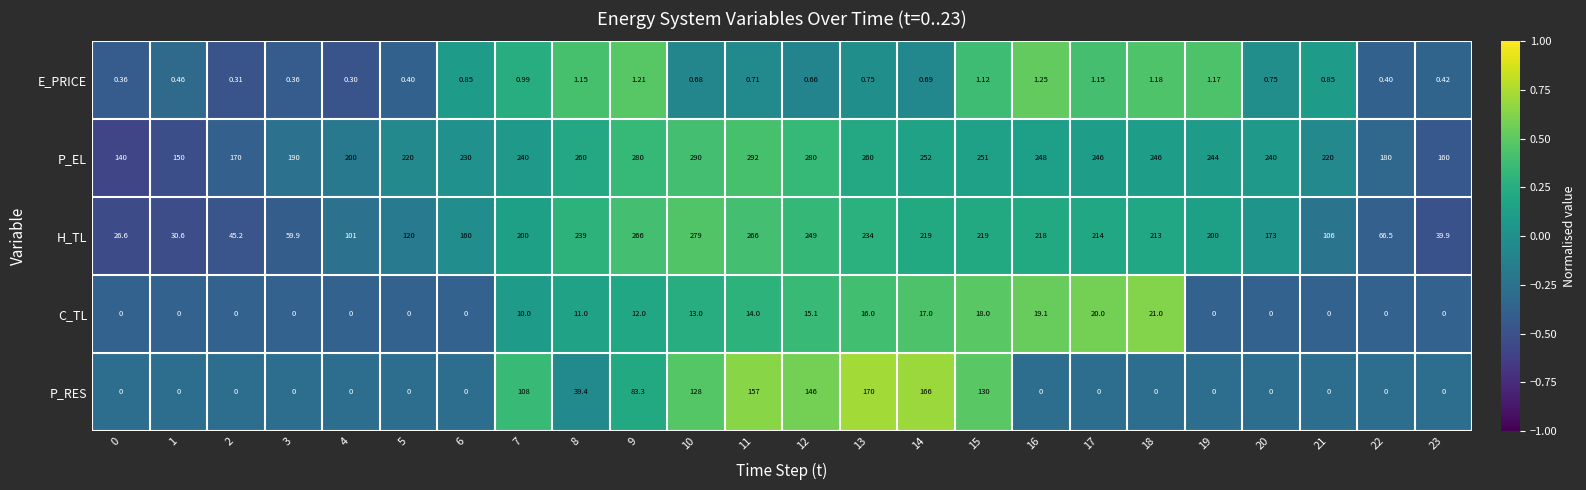

What is the total value across all series at 15?

619.1